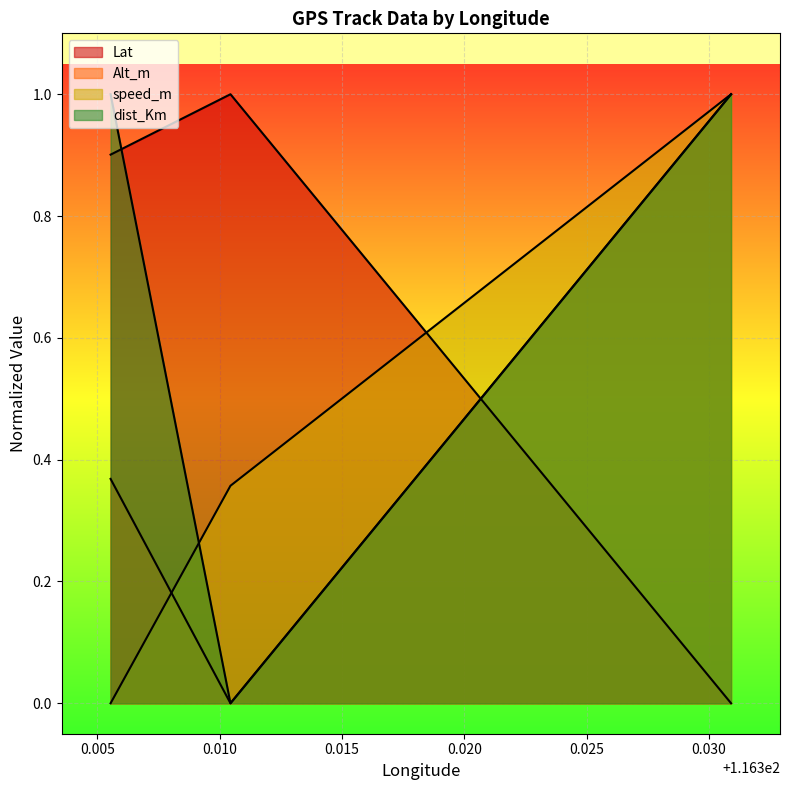

What are all the series names shown in the legend?

Lat, Alt_m, speed_m, dist_Km